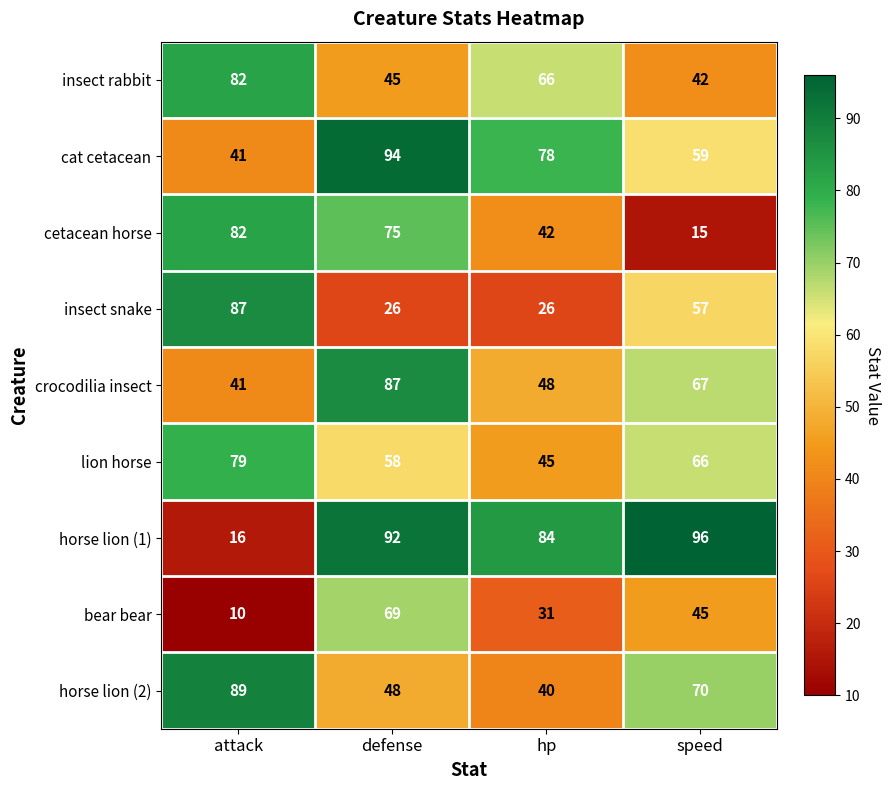

What value does the insect snake series have at defense, to the nearest 5?

25